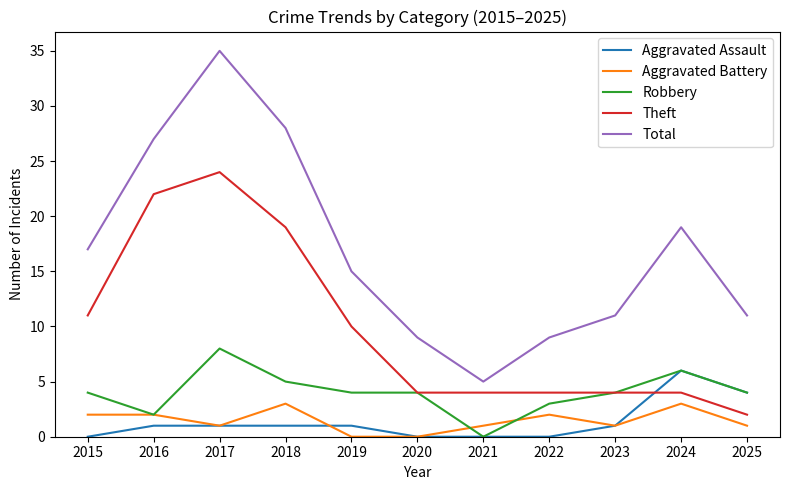

The value of Aggravated Assault at 2015 is 0. True or false?

True